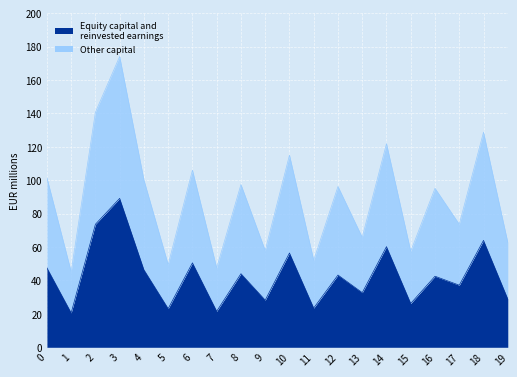

Which category has the highest value across all series?

3